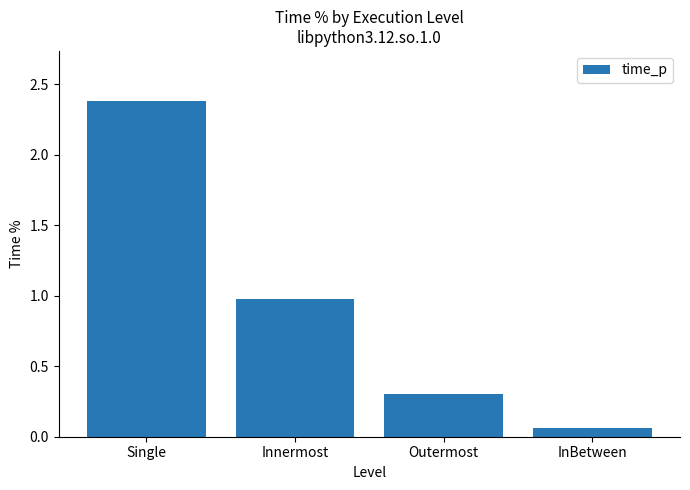

Between Innermost and Single, which is larger?

Single